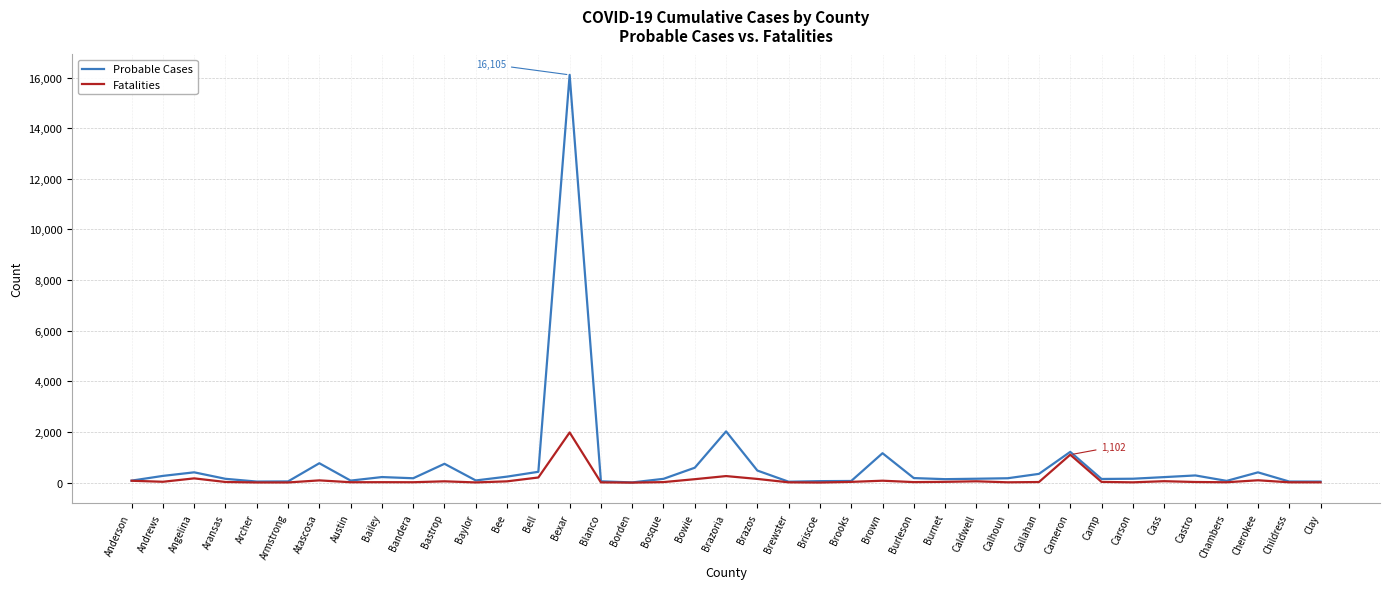

List the series in order of their peak value, highest first.

Probable Cases, Fatalities